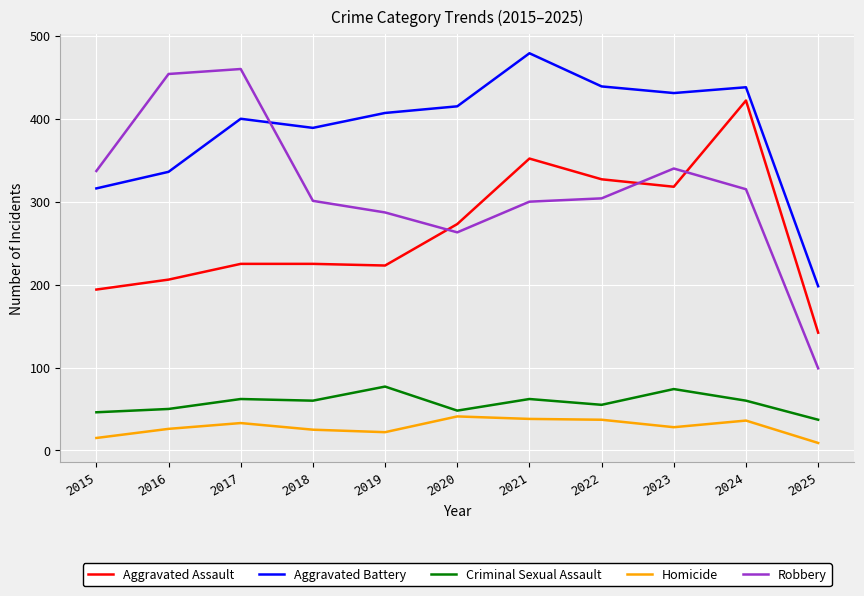

Between 2016 and 2019, which series saw the biggest shift?

Robbery